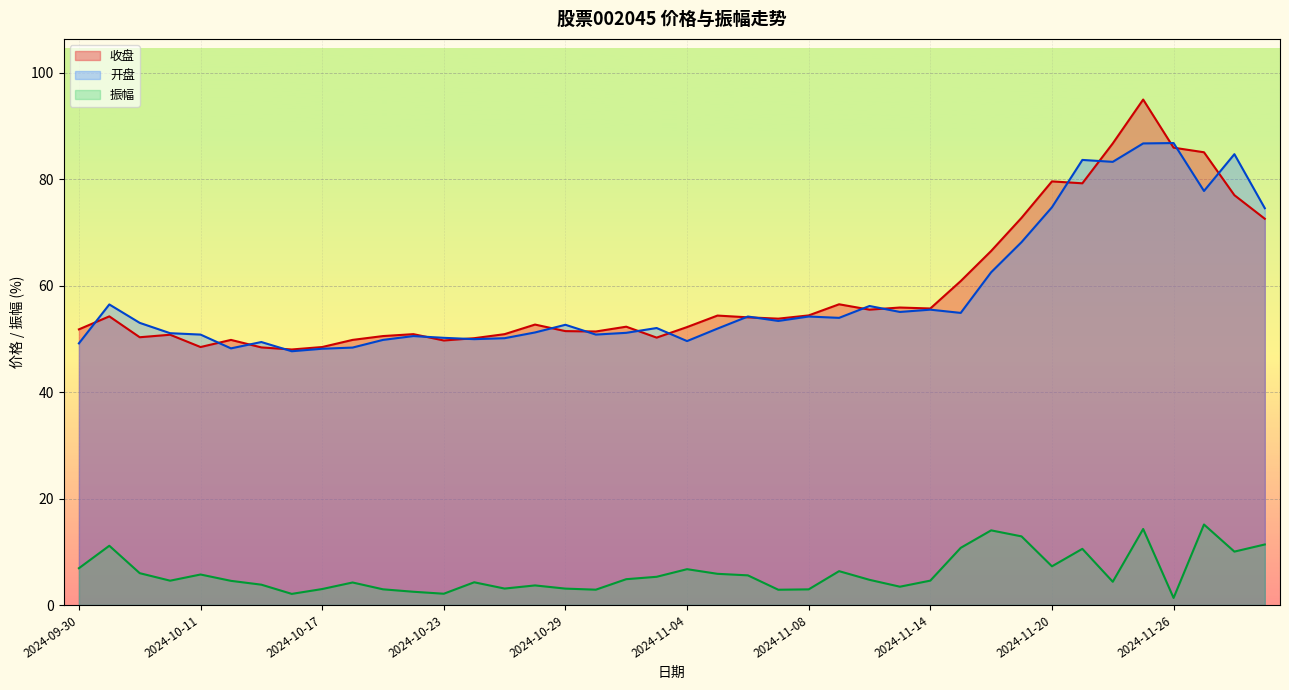

What are all the series names shown in the legend?

收盘, 开盘, 振幅